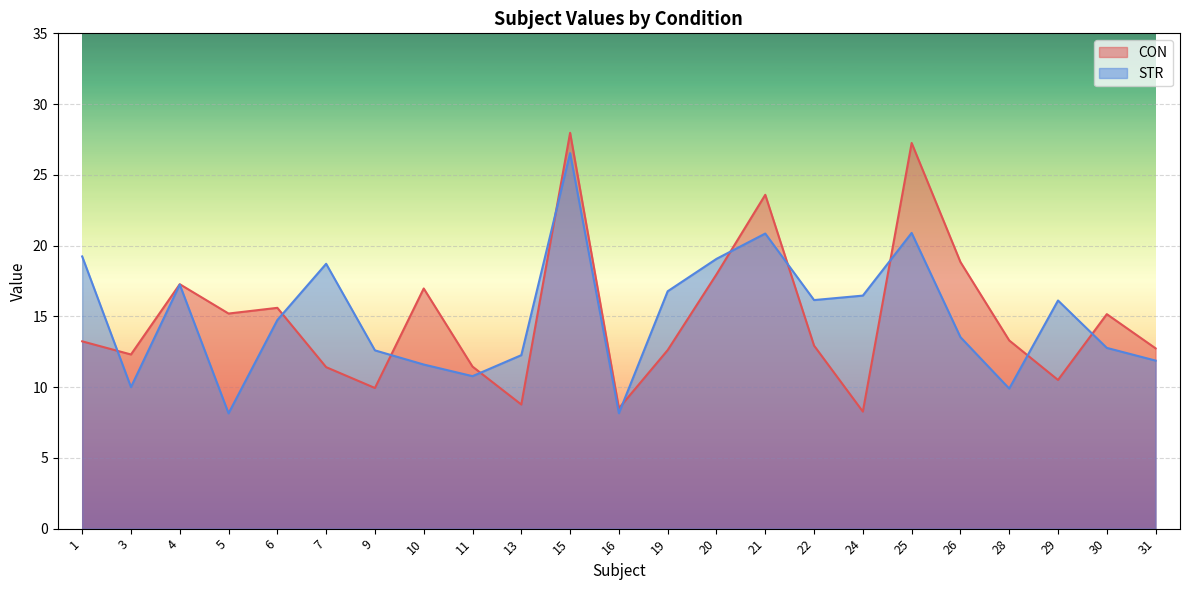

At which category does STR reach its first local valley?

3